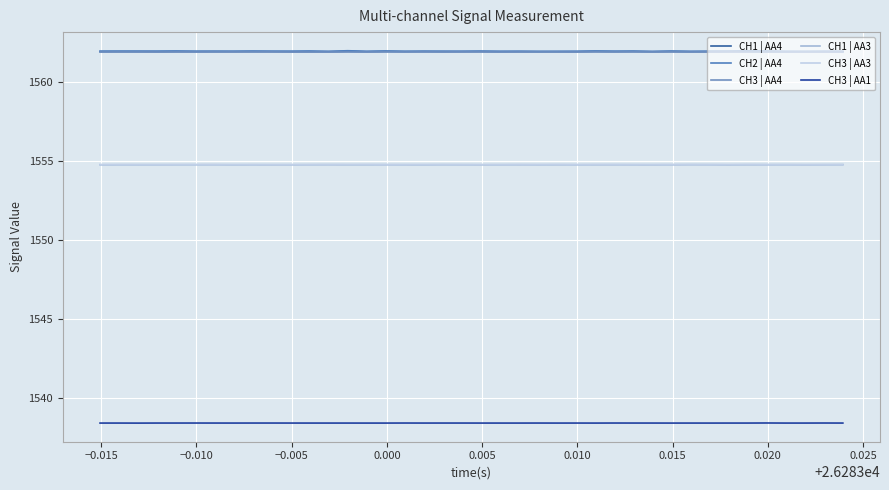

At which category does CH2 | AA4 reach its first local peak?

−0.015